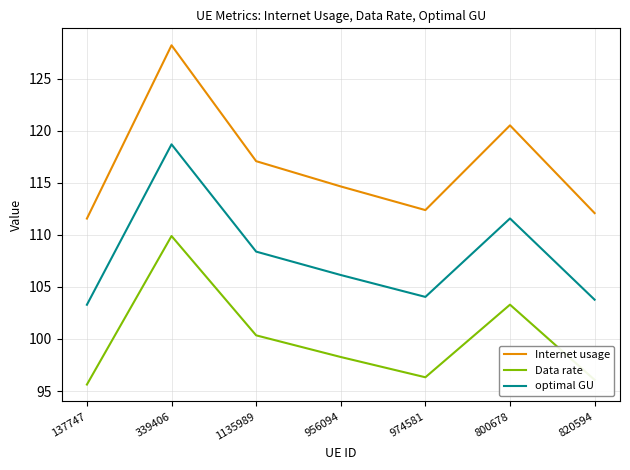

The value of optimal GU at 800678 is 184.1. True or false?

False